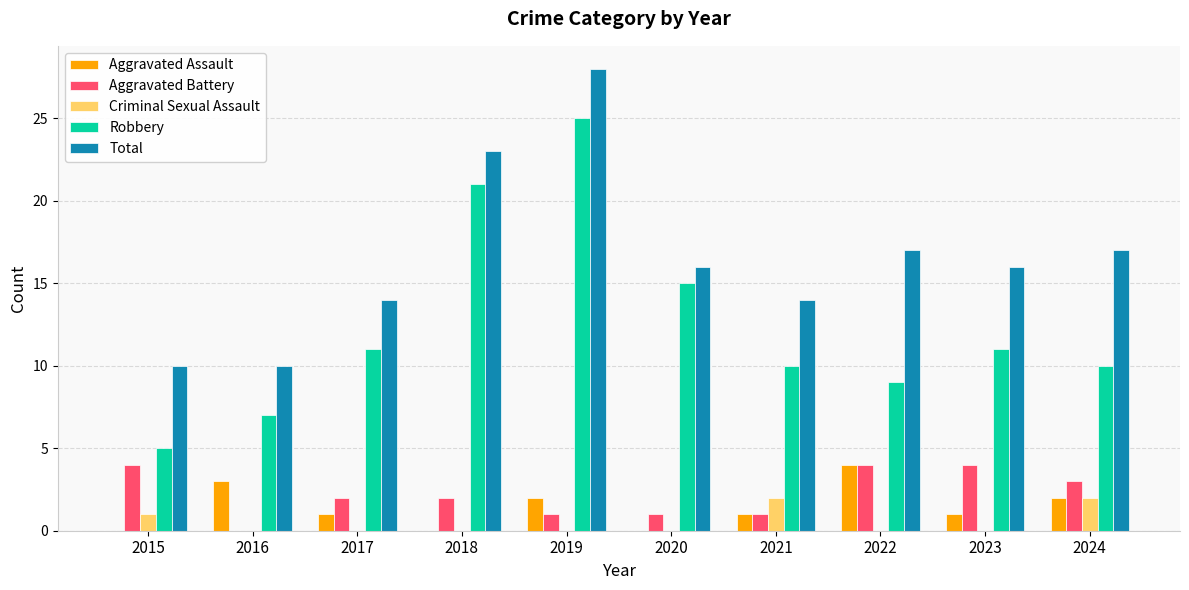

What is the maximum value shown in the chart?

28